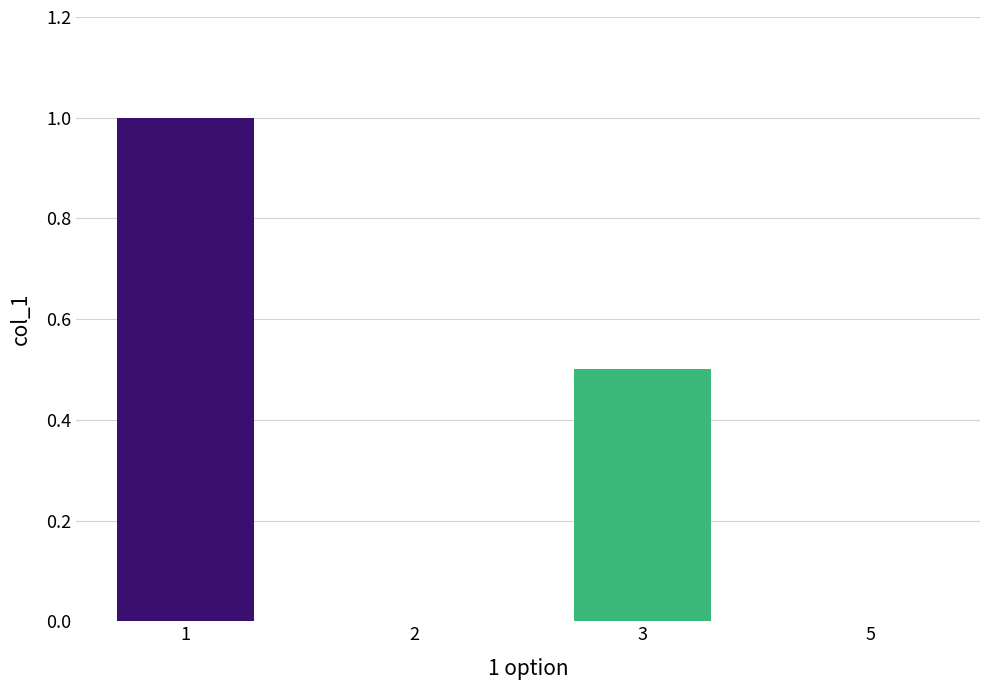

What is the change in value from 1 to 5?

-1.0